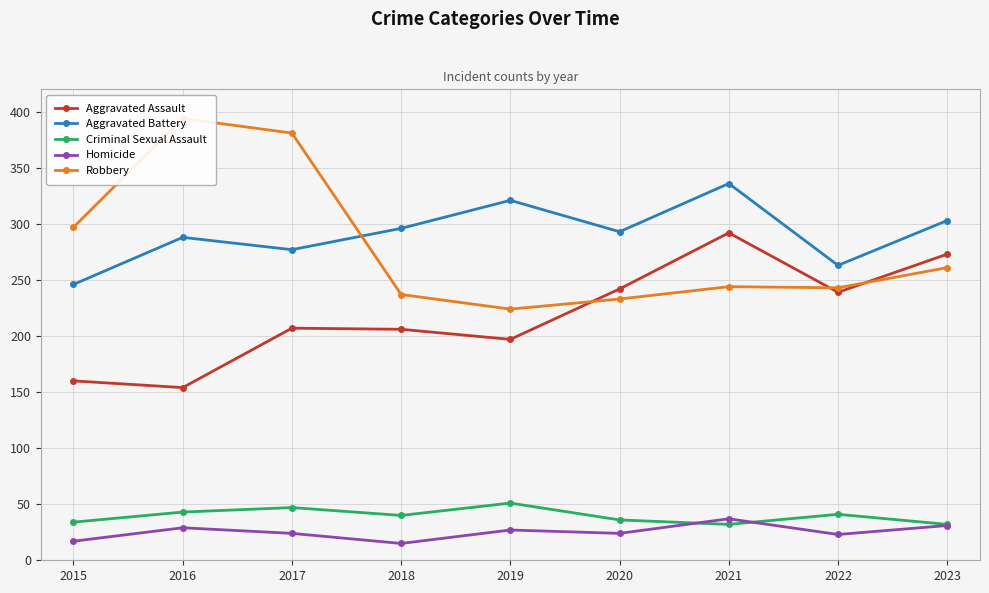

What is the minimum value for Aggravated Battery?

246